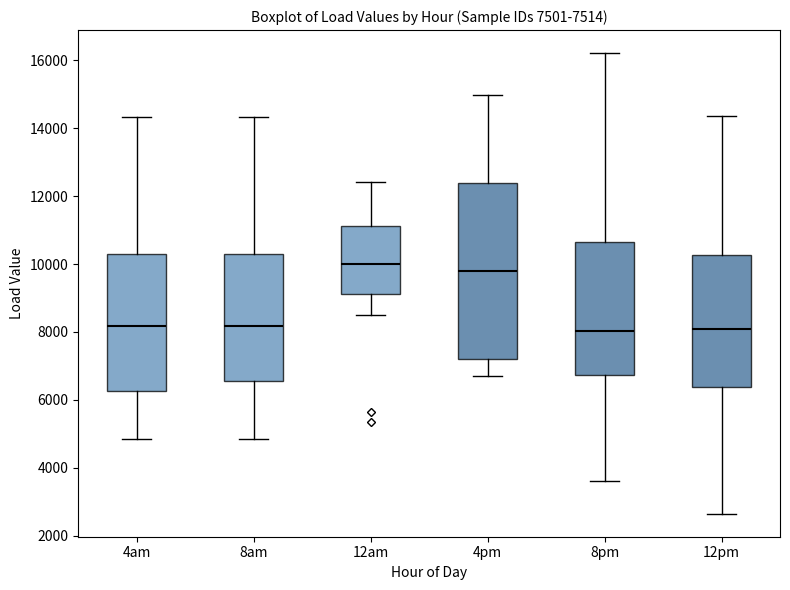

Comparing the boxes themselves (not the whiskers), which one is the tallest?

4pm